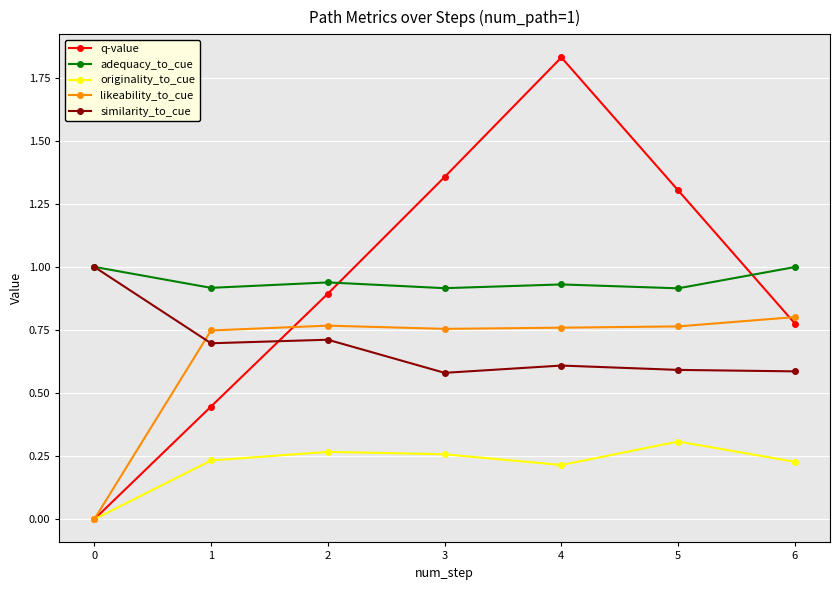

Is the value of likeability_to_cue at 6 greater than the value of originality_to_cue at 4?

Yes